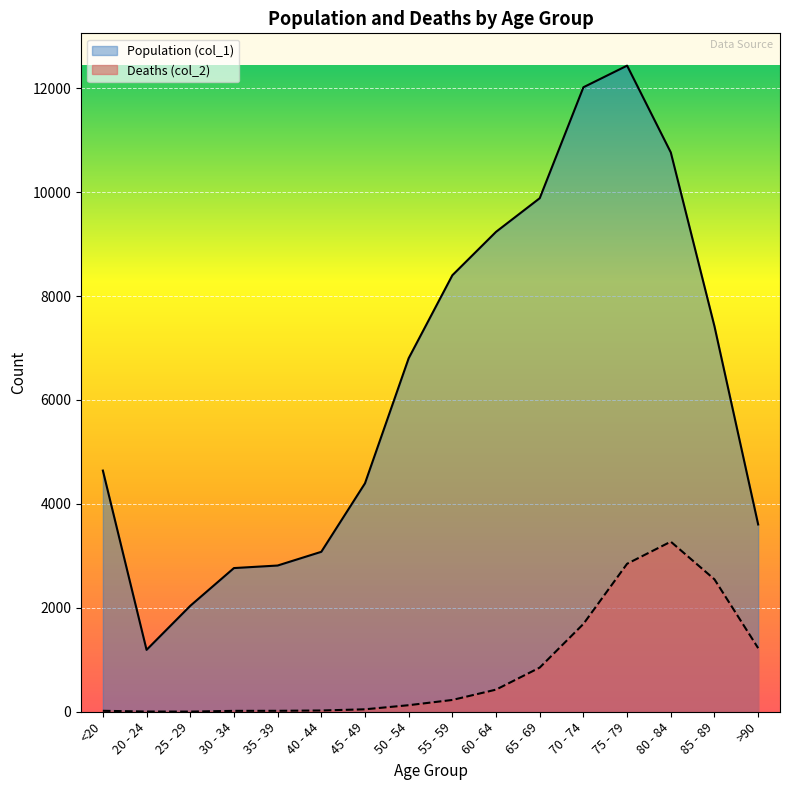

What are all the series names shown in the legend?

Population (col_1), Deaths (col_2)